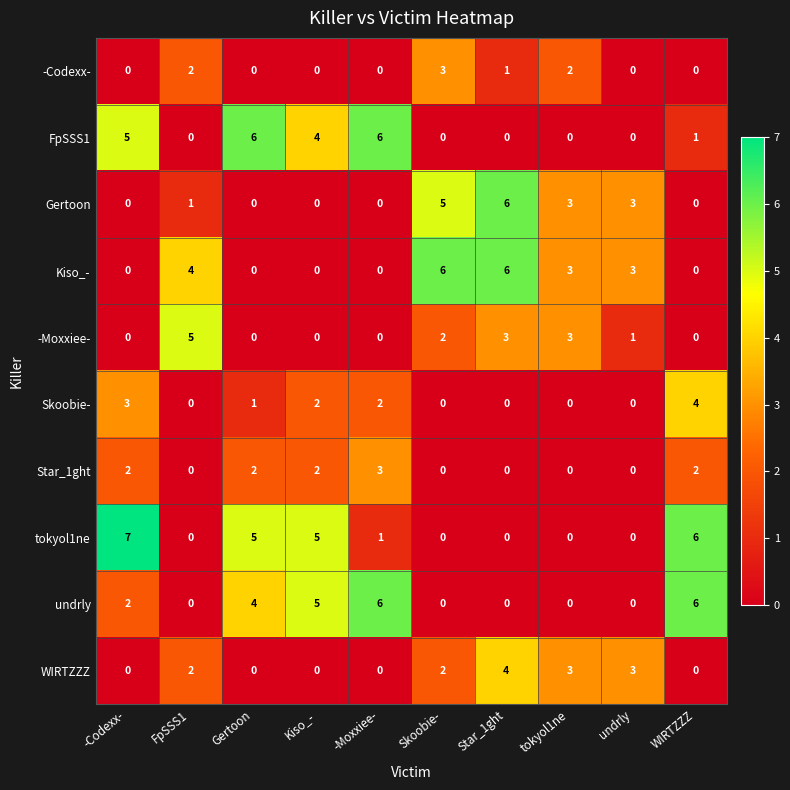

Which series has the largest range (max minus min)?

tokyol1ne